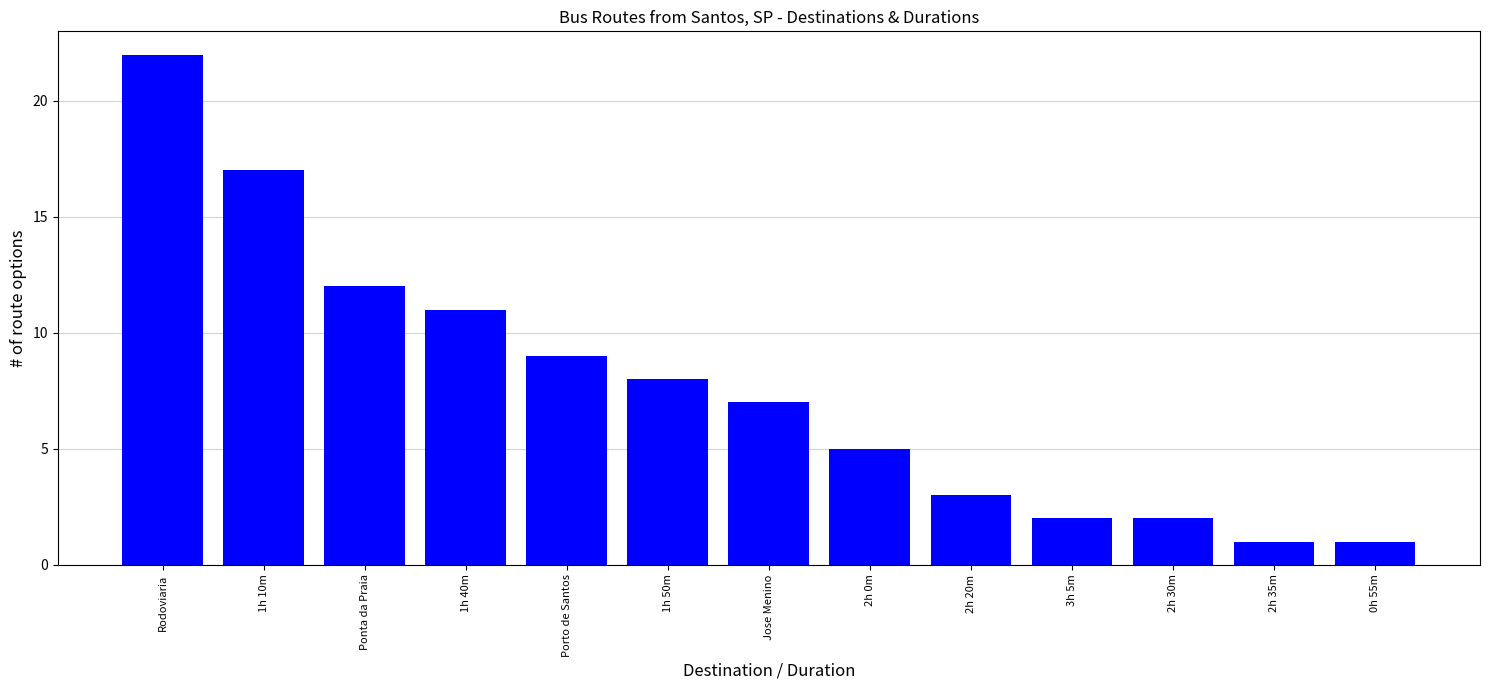

What position from the left is 1h 50m?

6